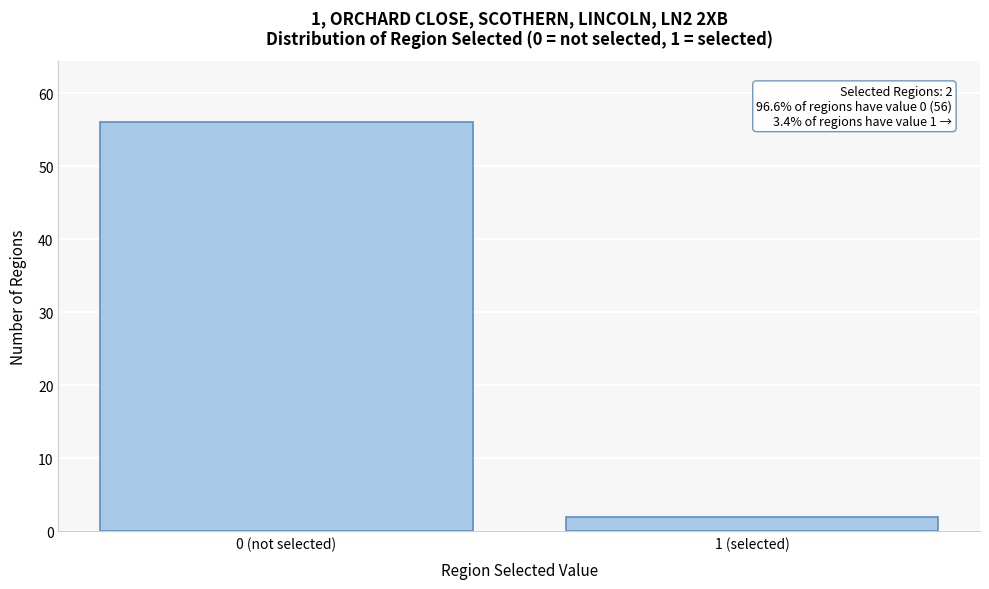

Reading right to left, what are all the values shown in this chart?

2	56